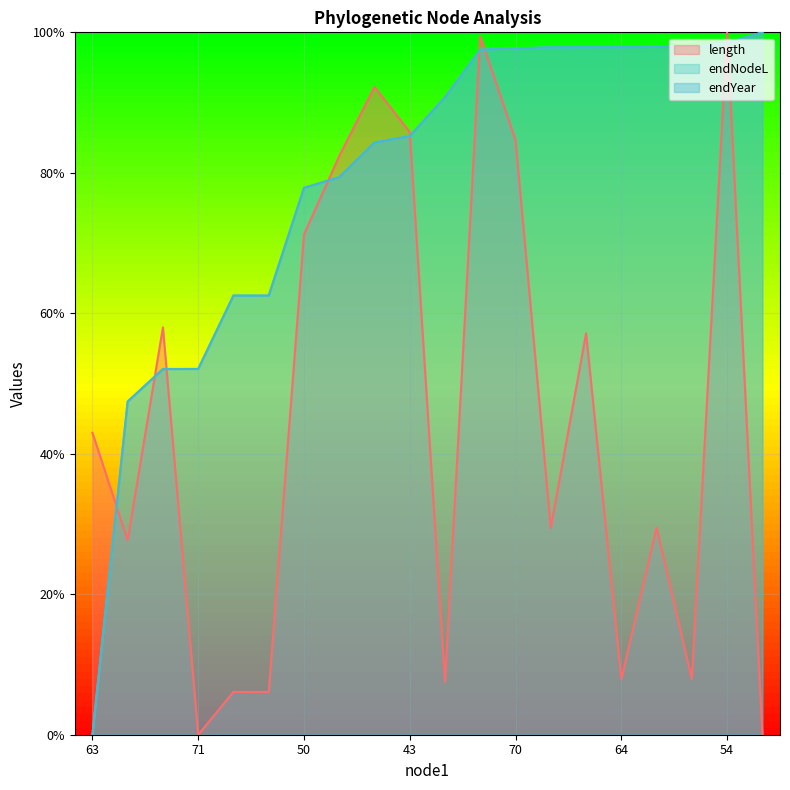

What is the difference between the maximum and minimum values in the endYear series?

1.0